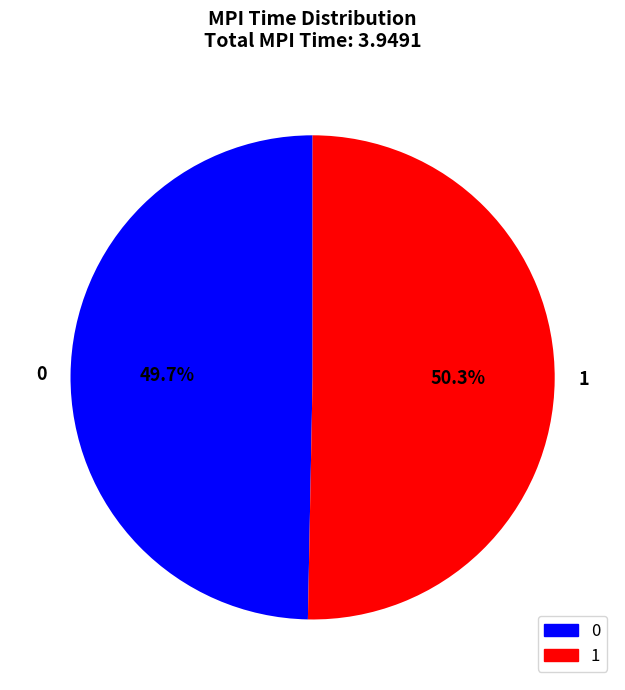

Rank the categories by value from highest to lowest.

1, 0